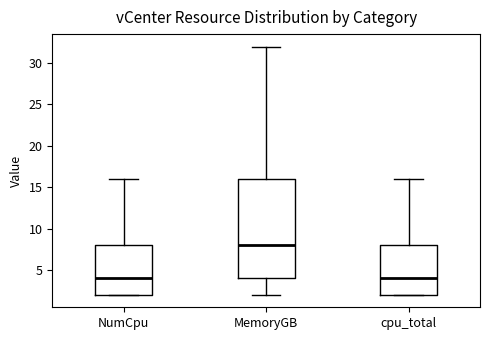

Reading left to right, transcribe this box plot: for each box, give where its median line is, the range the box spans, and where its two whiskers end, as read against the y-axis. The values are not printed on the chart, so give them approximately, as read against the axis.

NumCpu: median 4, box 2 to 8, whiskers 2 to 16
MemoryGB: median 8, box 4 to 16, whiskers 2 to 32
cpu_total: median 4, box 2 to 8, whiskers 2 to 16